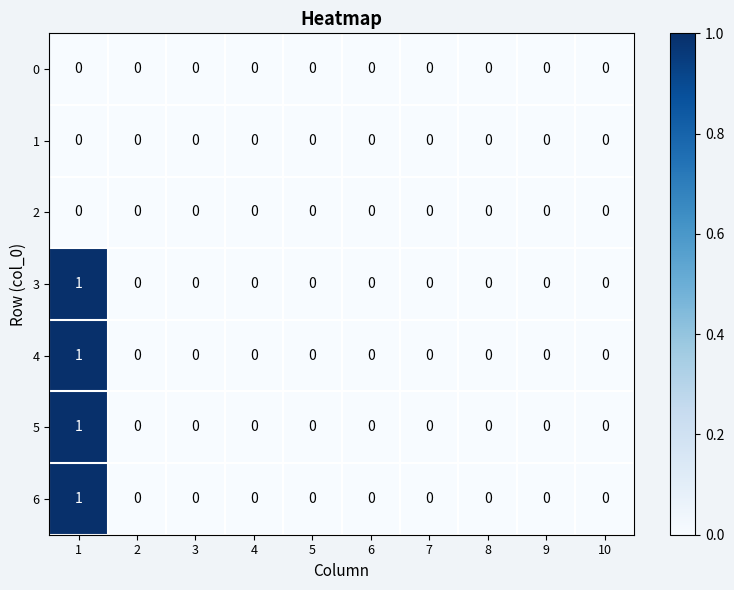

The value of 4 at 9 is 0. True or false?

True